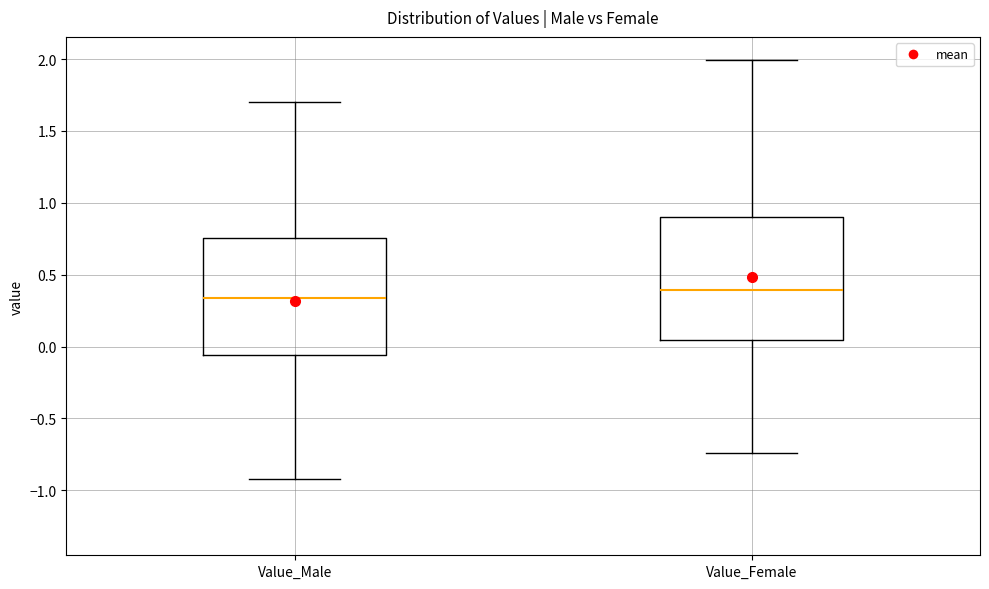

Where is the lower edge of the box for Value_Female on the y-axis? The values are not printed on the chart, so give them approximately, as read against the axis.

0.05